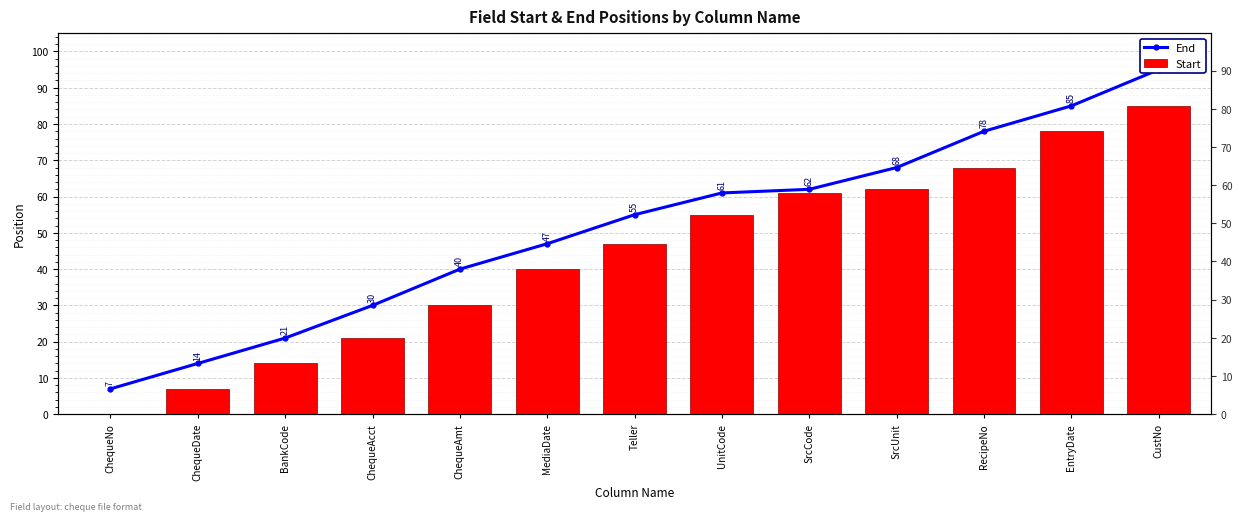

What is the label of the 3rd bar from the right?

RecipeNo